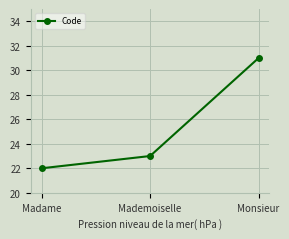

Reading right to left, what are all the values shown in this chart?

31	23	22